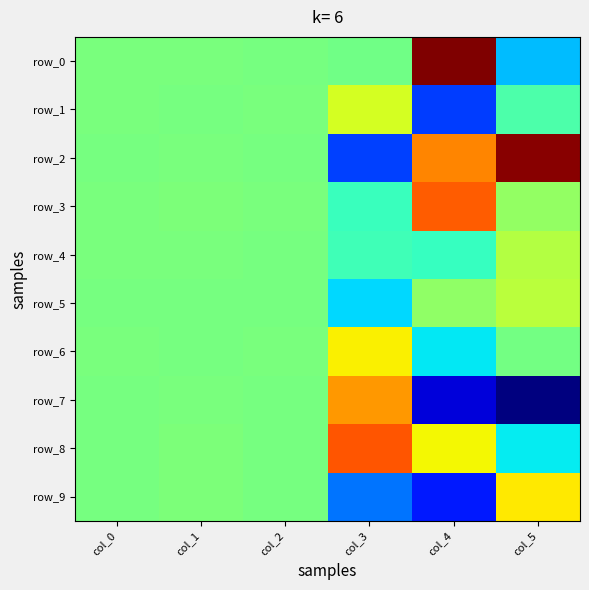

What is the average value of the row_7 series?

-12.3